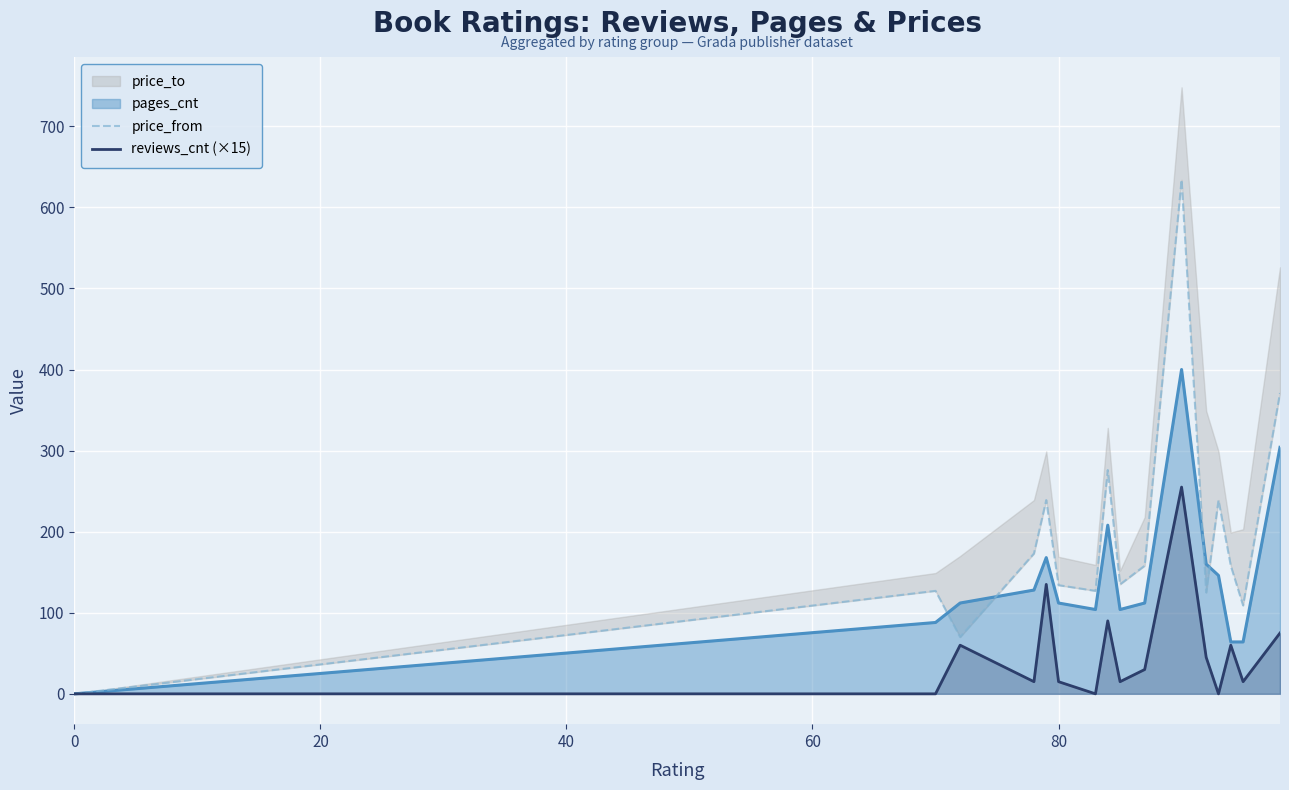

The value of reviews_cnt (×15) at 0 is 178. True or false?

False